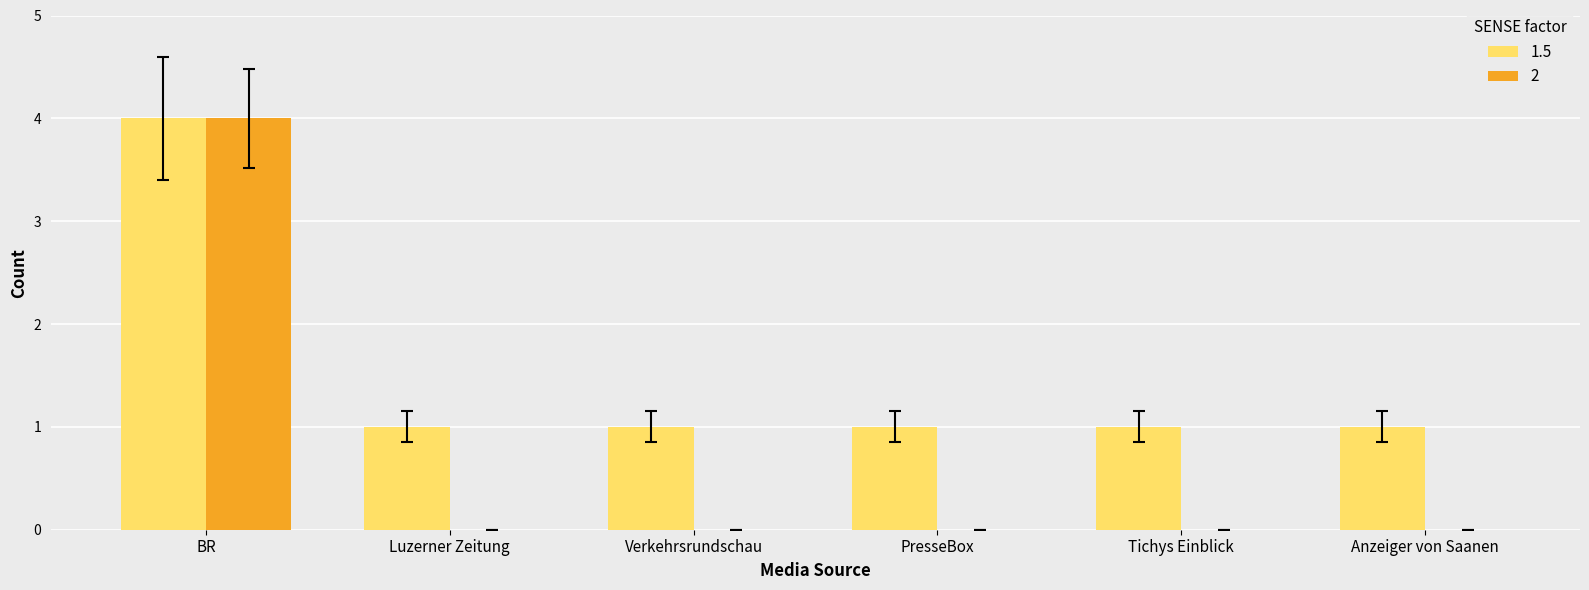

Reading left to right, list all the values displayed in this chart.

1.5: BR=4	Luzerner Zeitung=1	Verkehrsrundschau=1	PresseBox=1	Tichys Einblick=1	Anzeiger von Saanen=1
2: BR=4	Luzerner Zeitung=0	Verkehrsrundschau=0	PresseBox=0	Tichys Einblick=0	Anzeiger von Saanen=0